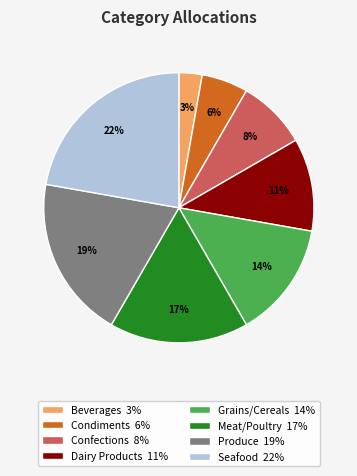

Combined, do Beverages and Seafood account for over 50%?

No